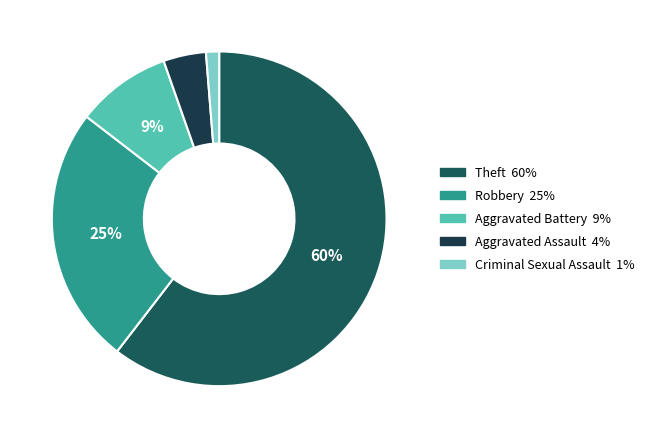

Does any single category account for the majority?

Yes